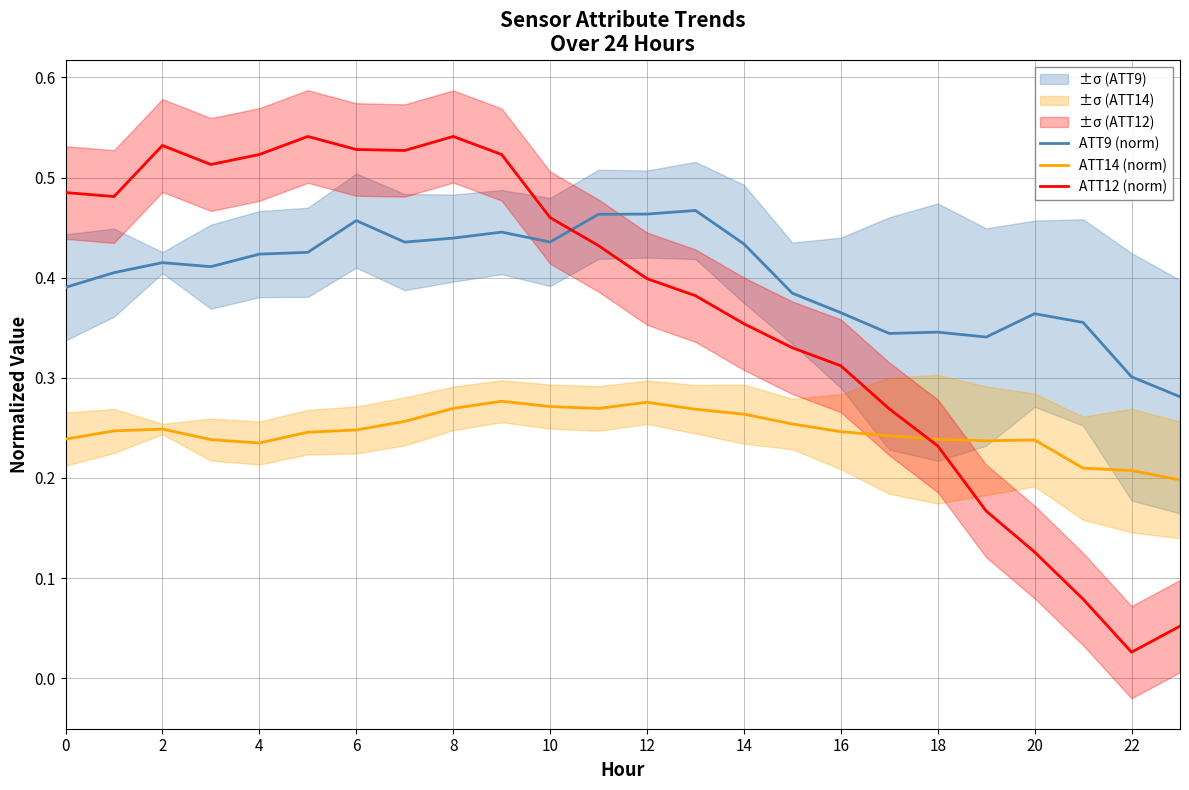

Reading left to right, what are all the values shown in this chart?

ATT9 (norm): 0.4	0.4	0.4	0.4	0.4	0.4	0.5	0.4	0.4	0.4	0.4	0.5	0.5	0.5	0.4	0.4	0.4	0.3	0.3	0.3	0.4	0.4	0.3	0.3
ATT14 (norm): 0.2	0.2	0.2	0.2	0.2	0.2	0.2	0.3	0.3	0.3	0.3	0.3	0.3	0.3	0.3	0.3	0.2	0.2	0.2	0.2	0.2	0.2	0.2	0.2
ATT12 (norm): 0.5	0.5	0.5	0.5	0.5	0.5	0.5	0.5	0.5	0.5	0.5	0.4	0.4	0.4	0.4	0.3	0.3	0.3	0.2	0.2	0.1	0.1	0.0	0.1